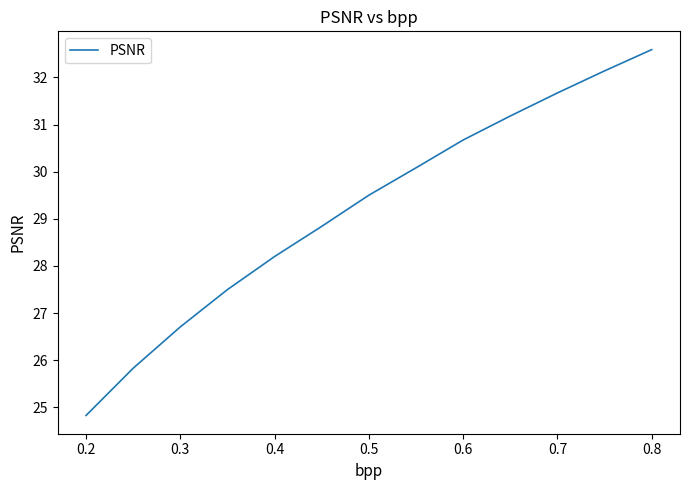

What is the smallest value displayed?

24.8